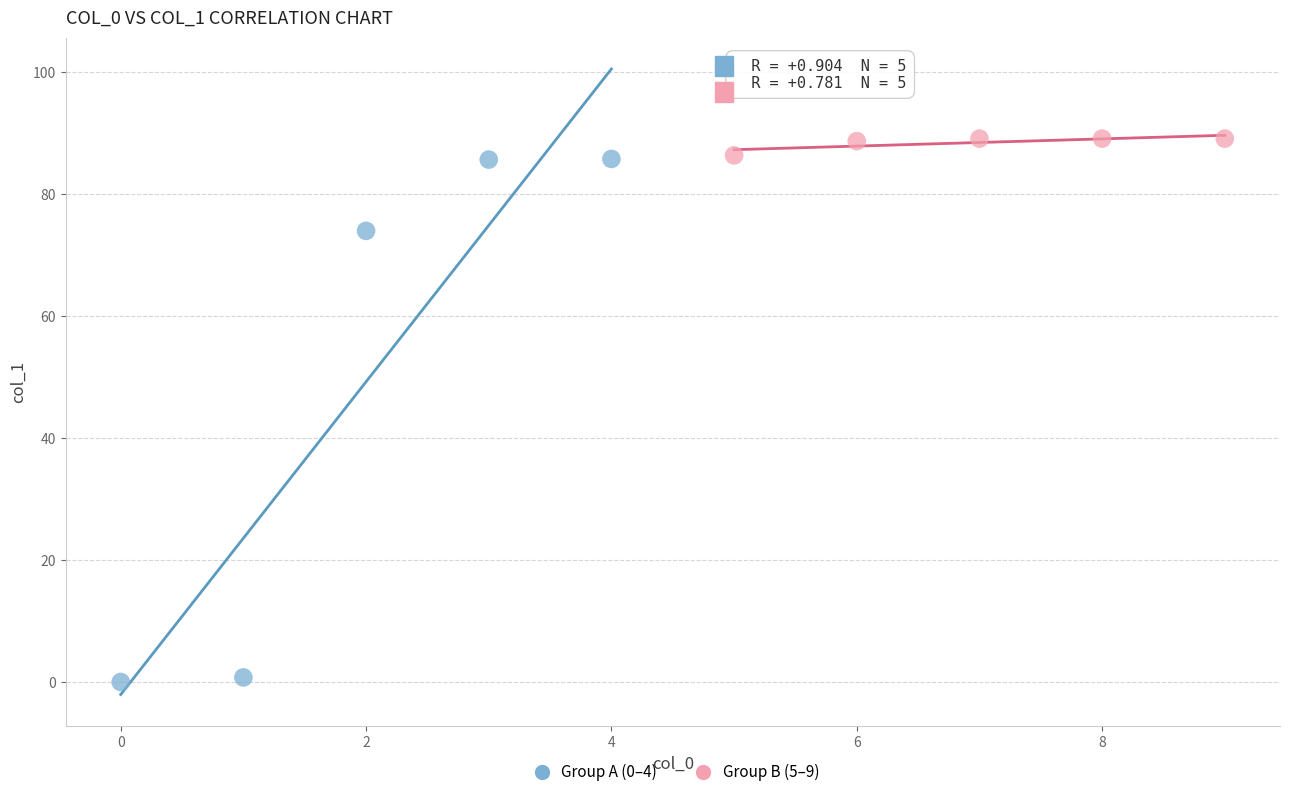

Which series contains the lowest Y value?

Group A (0–4)